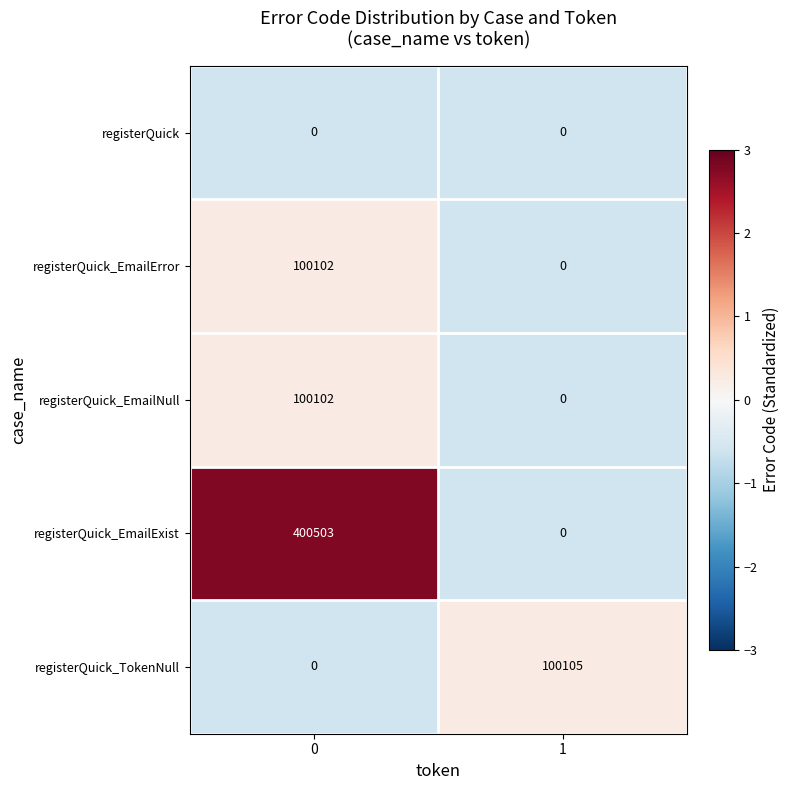

What is the difference between the registerQuick_TokenNull values at 0 and 1?

100105